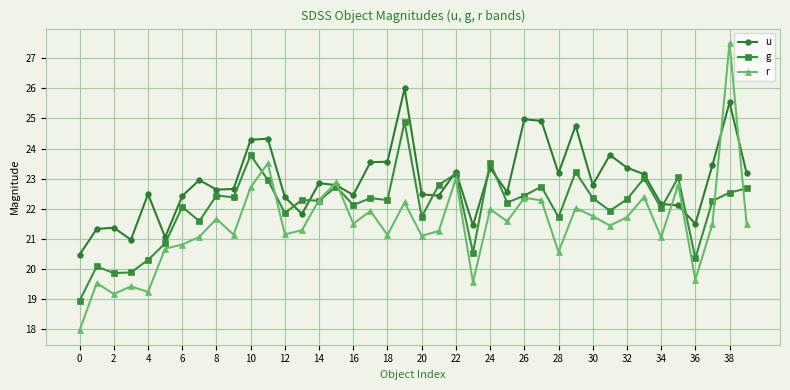

Is this an area chart (filled region under the line)?

No